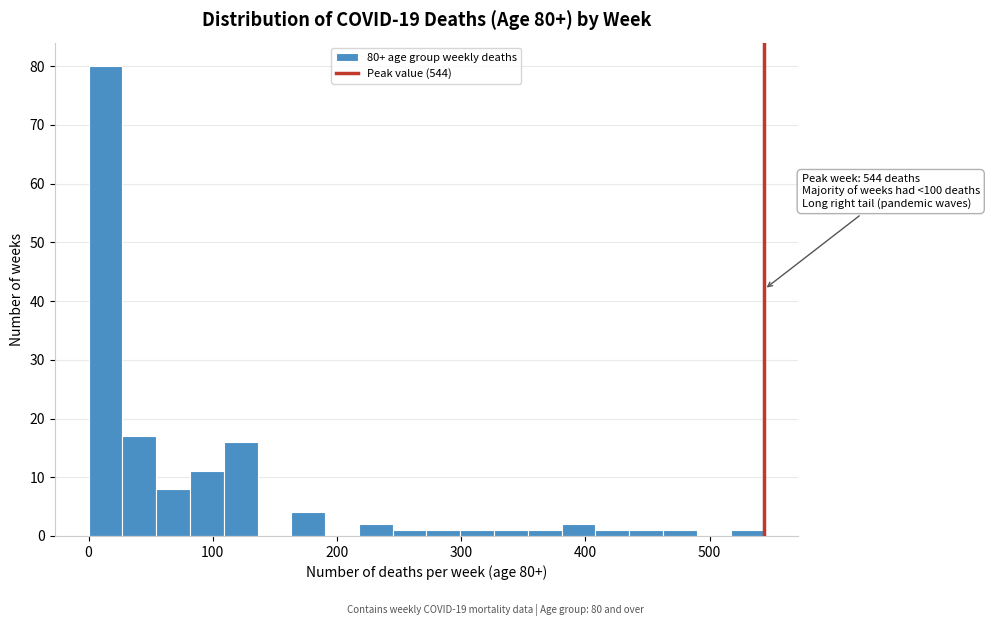

Read against the x-axis, roughly where is the centre of the tallest bar?

10